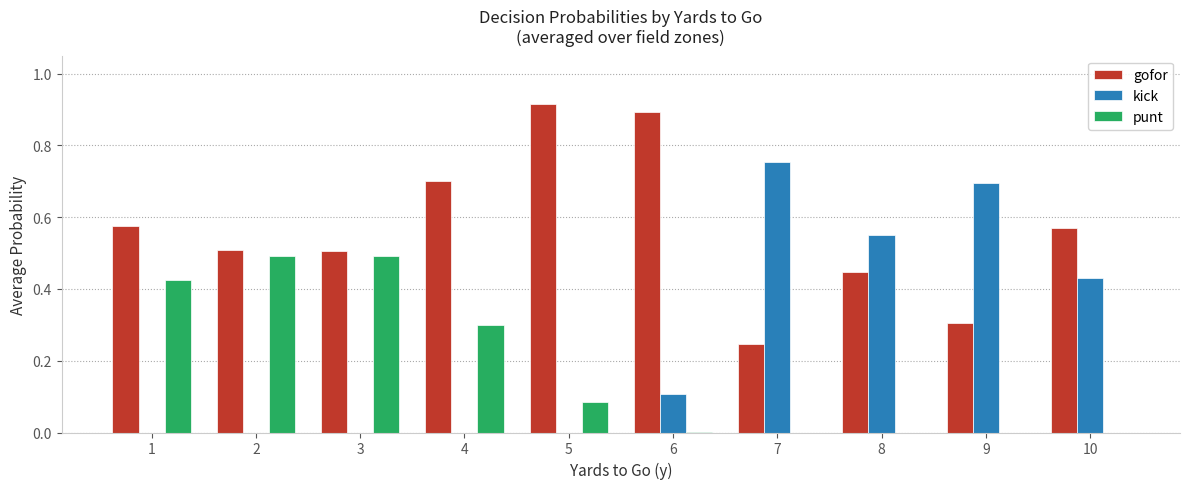

Between 3 and 7, which series saw the biggest shift?

kick